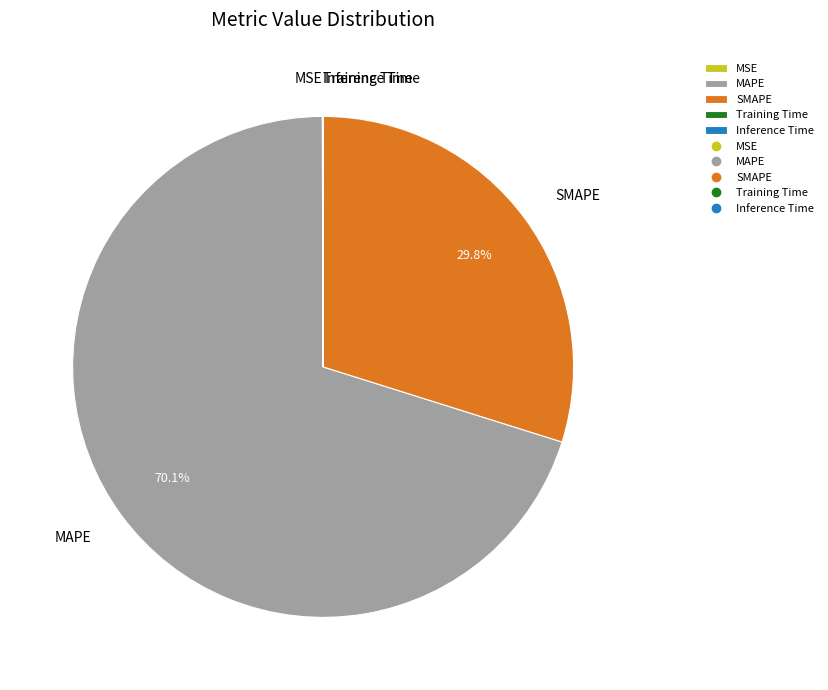

What is the largest slice in the pie chart?

MAPE